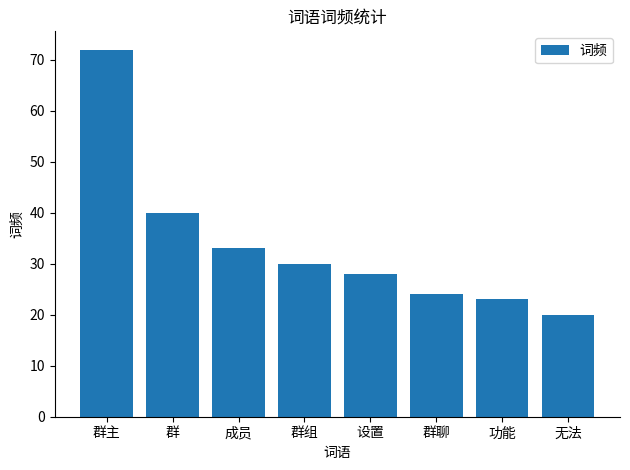

What is the label of the 3rd bar from the left?

成员